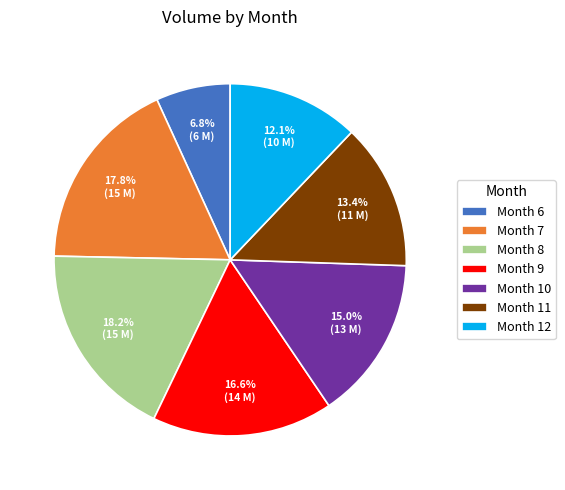

What percentage is NOT represented by Month 7?

82.2%